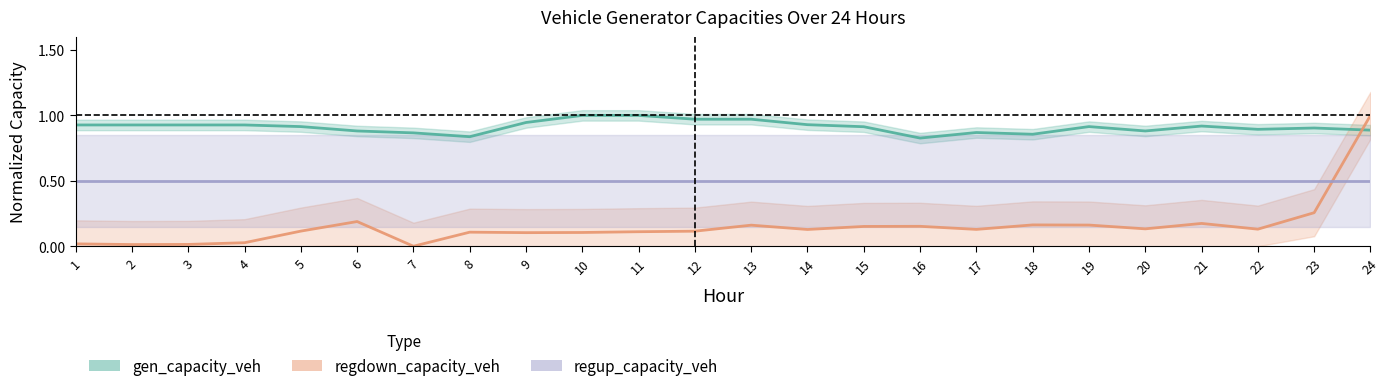

Which series has the largest range (max minus min)?

regdown_capacity_veh